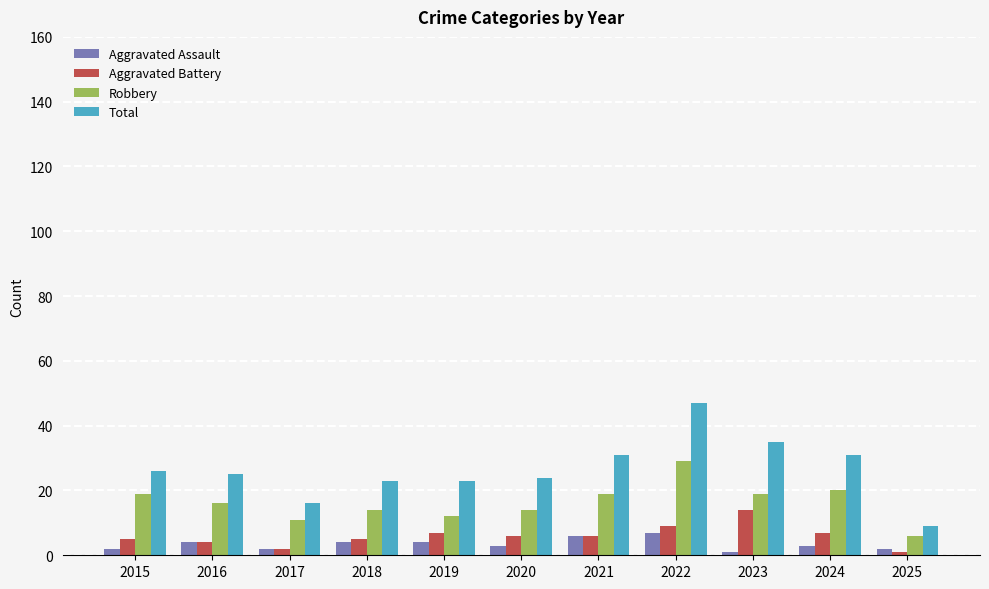

How many bars are there in total?

44